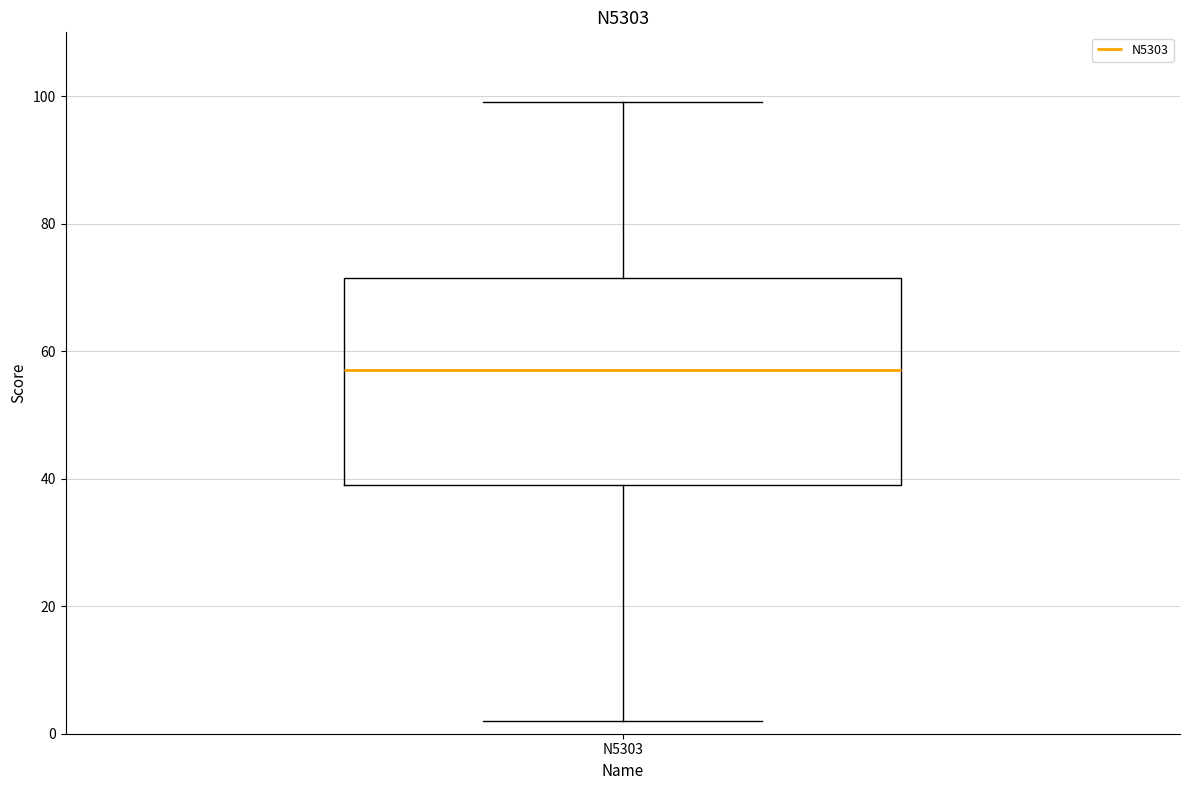

Read this box plot against the y-axis: the position of the median line, the range covered by the box, and the ends of both whiskers. The values are not printed on the chart, so give them approximately, as read against the axis.

median 58, box 40 to 72, whiskers 2 to 100